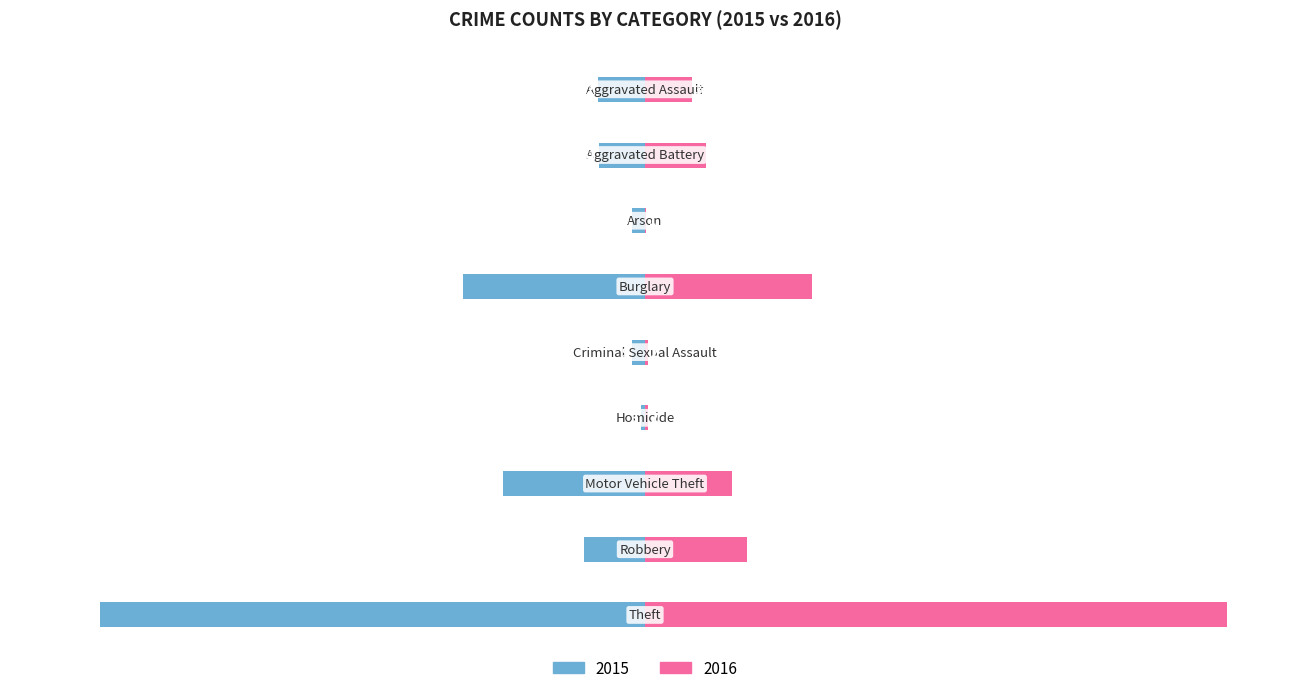

The 2016 series shows 46 at Aggravated Assault. True or false?

False